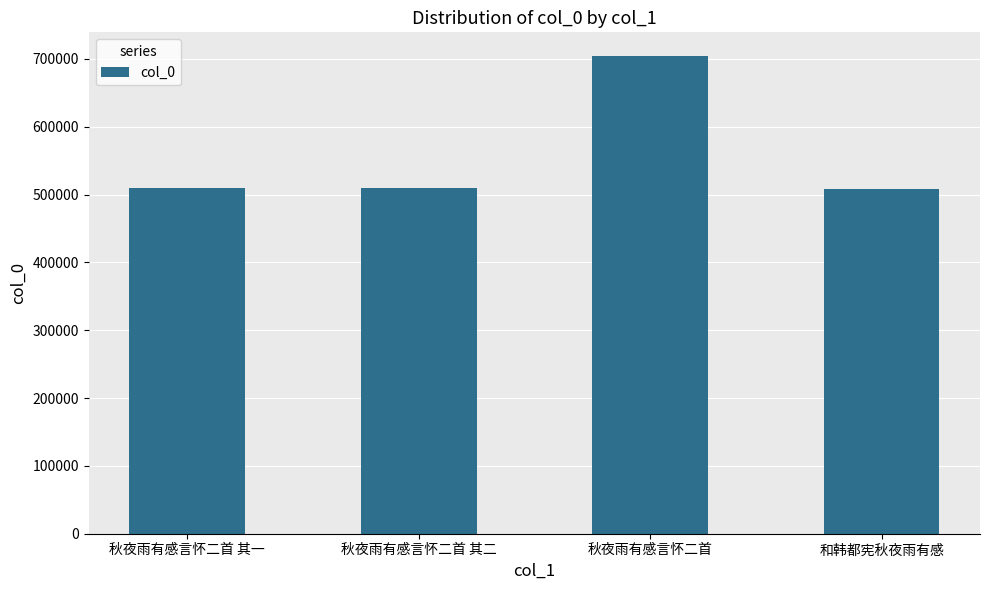

Which category has the highest value across all series?

秋夜雨有感言怀二首